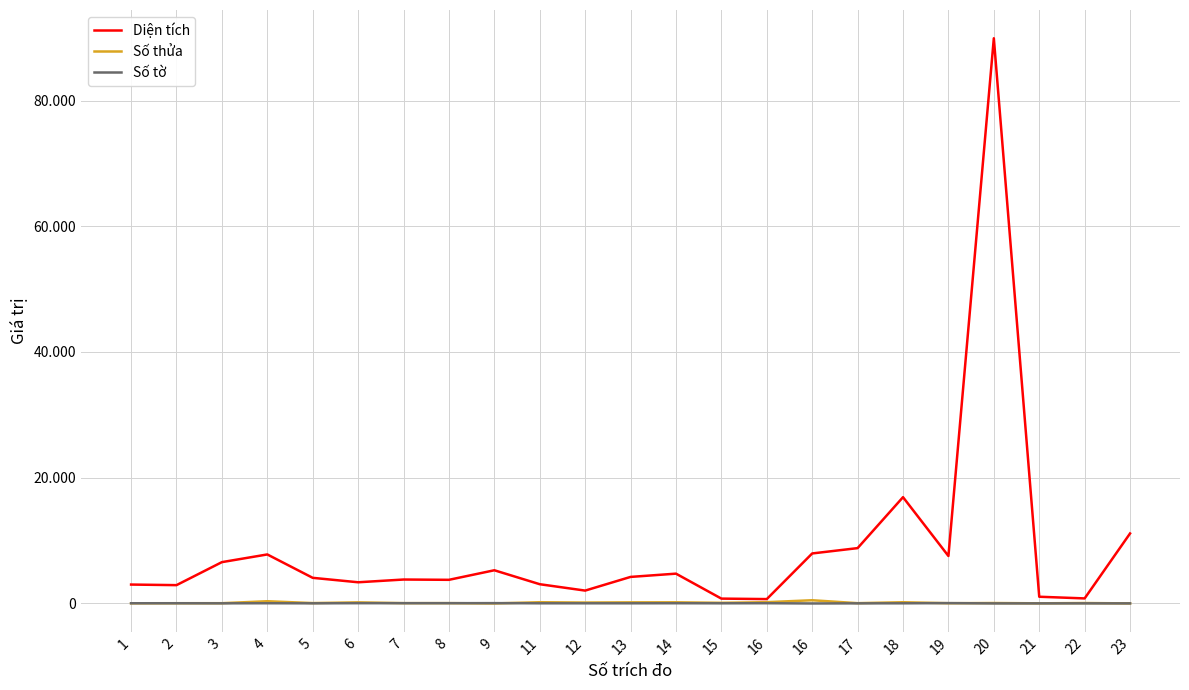

Is this an area chart (filled region under the line)?

No